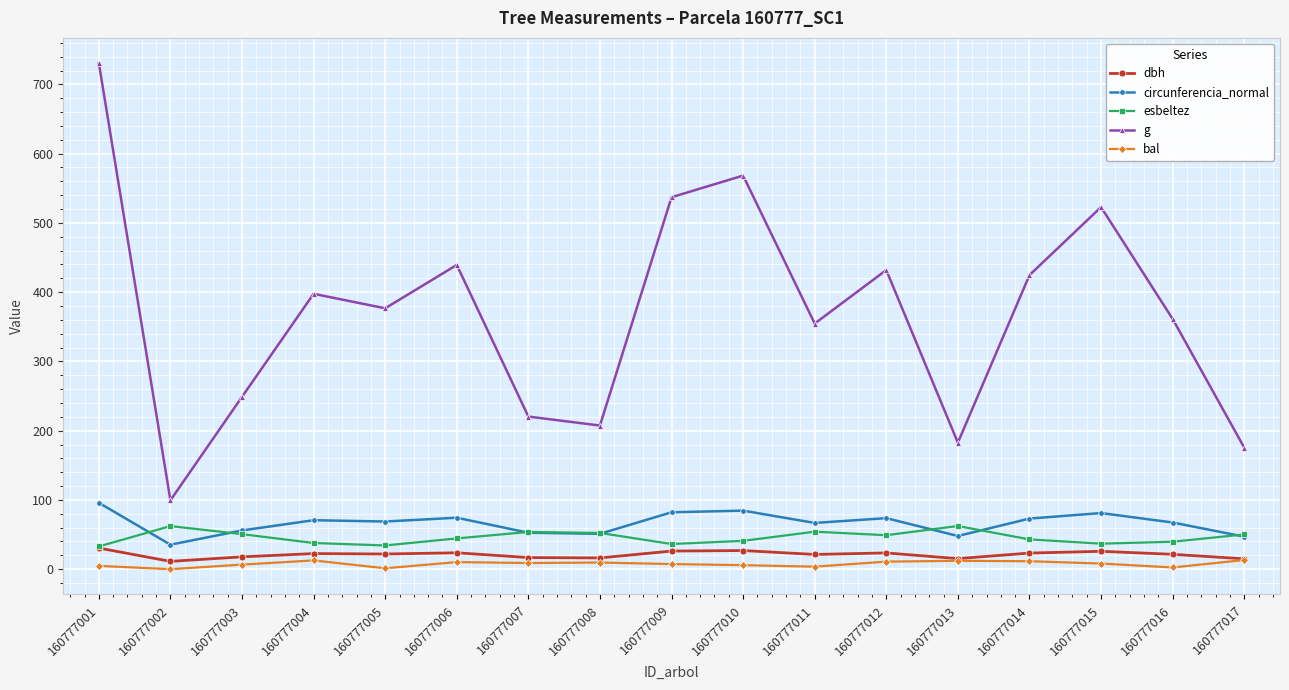

Which series has the largest total across all categories?

g